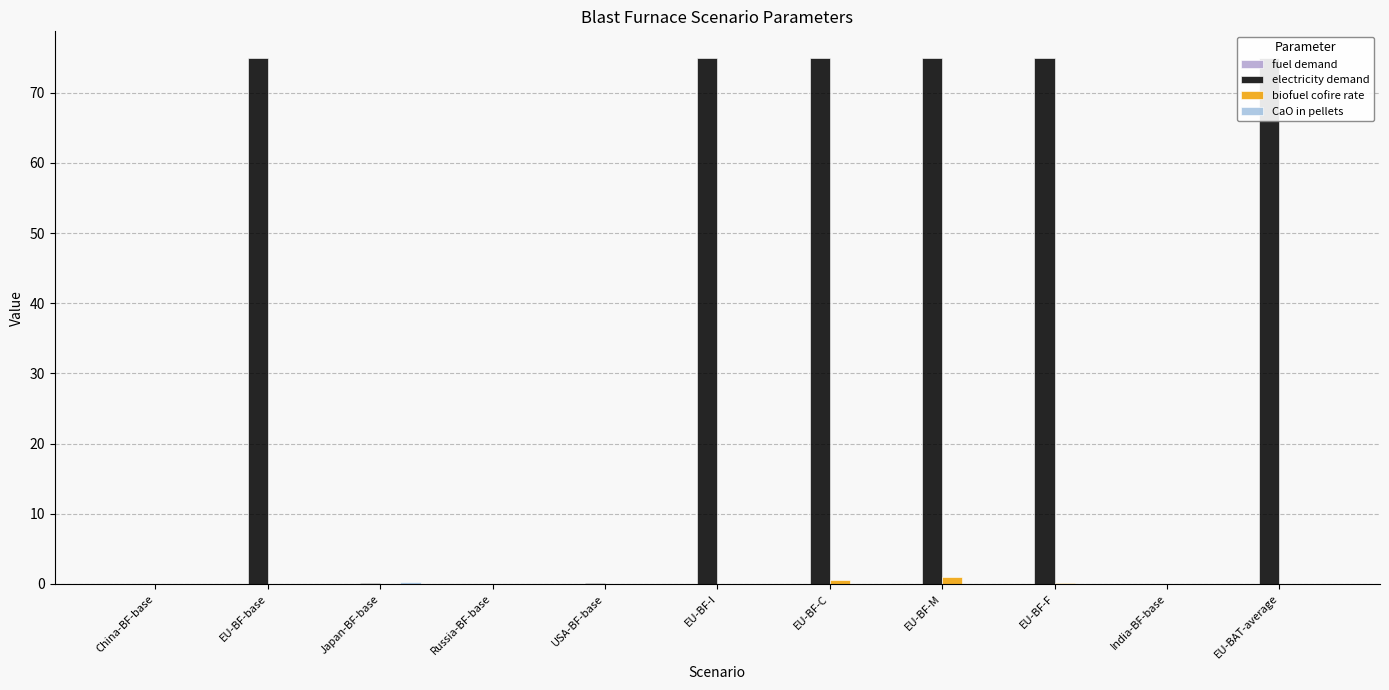

The value of fuel demand at Japan-BF-base is 0.0. True or false?

True